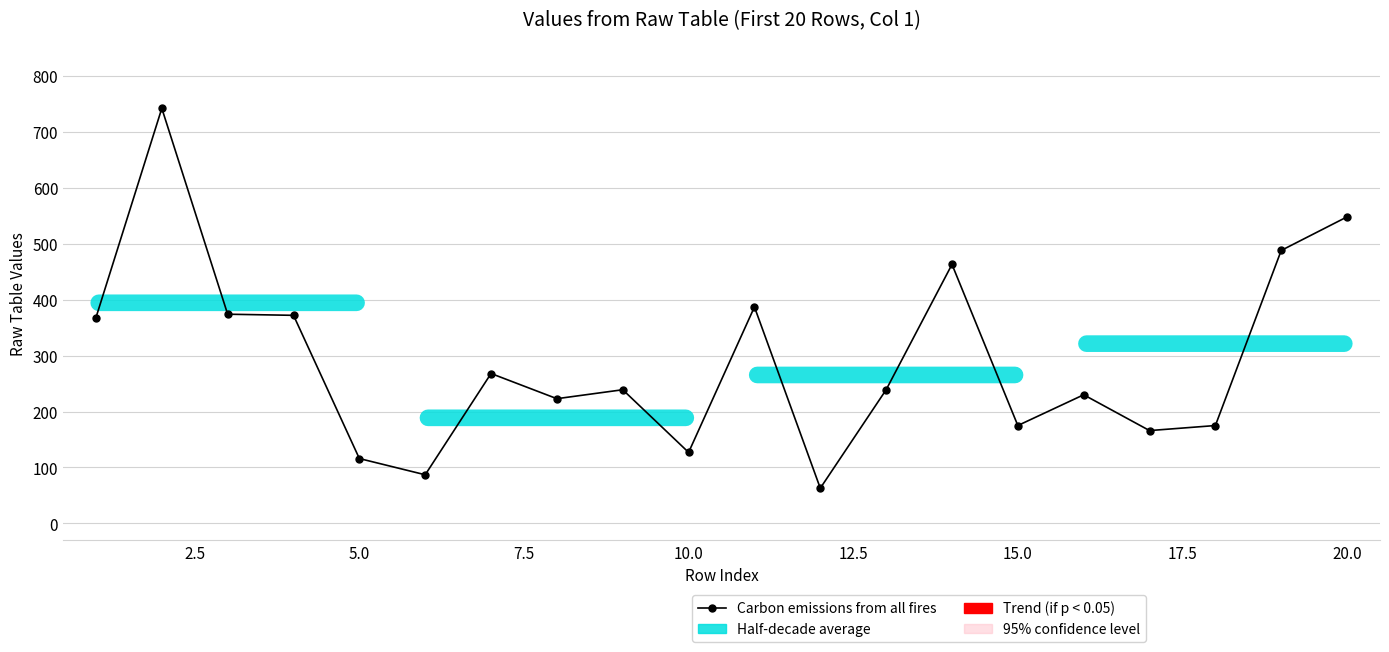

Does the chart display data point markers on the line(s)?

Yes